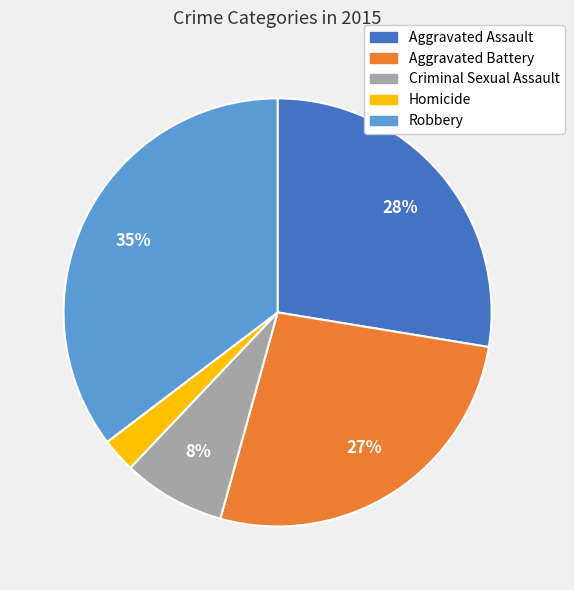

Which has a higher value, Homicide or Criminal Sexual Assault?

Criminal Sexual Assault